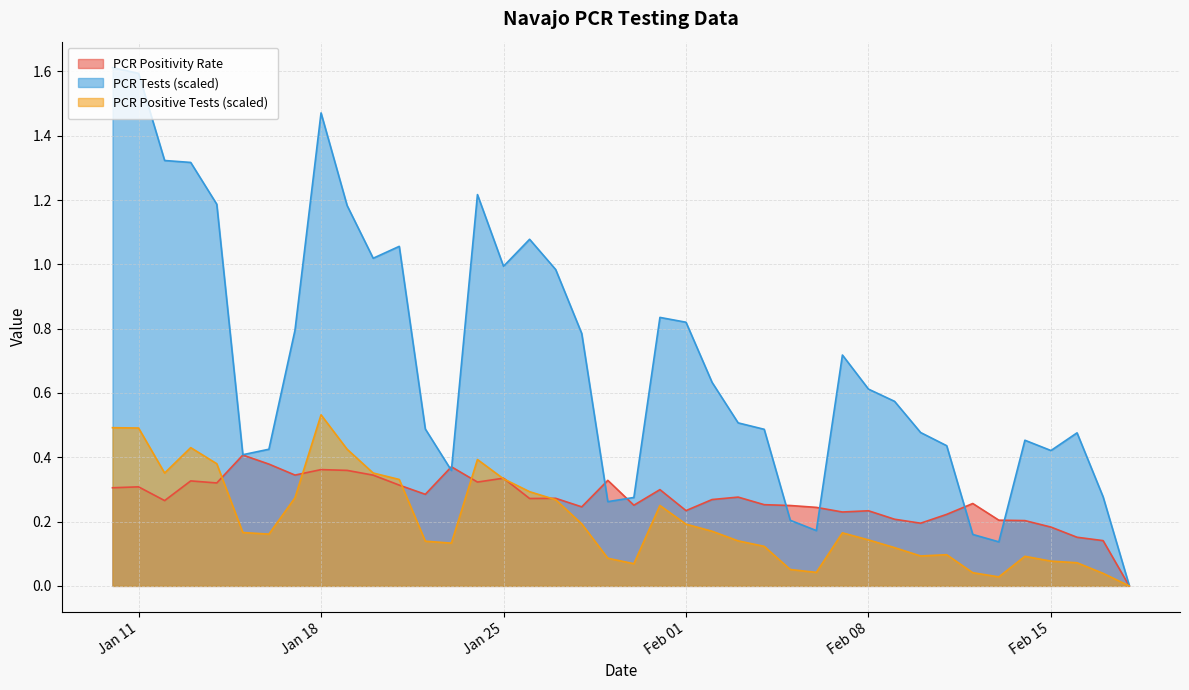

Between 2022-01-16 and 2022-01-22, which is larger?

2022-01-16